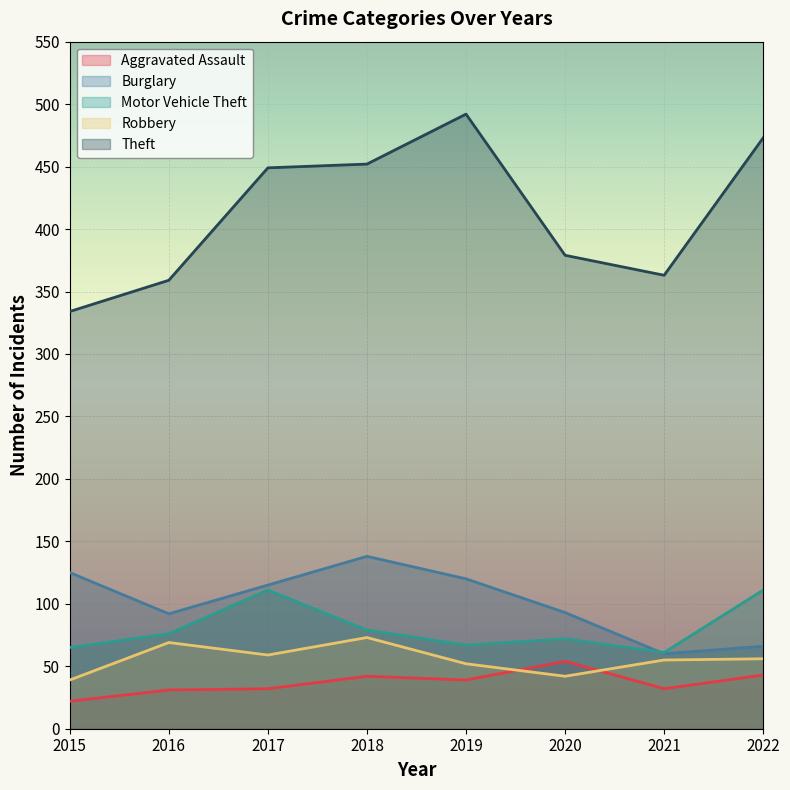

Which series ends up on top after the final intersection of Robbery and Aggravated Assault?

Robbery